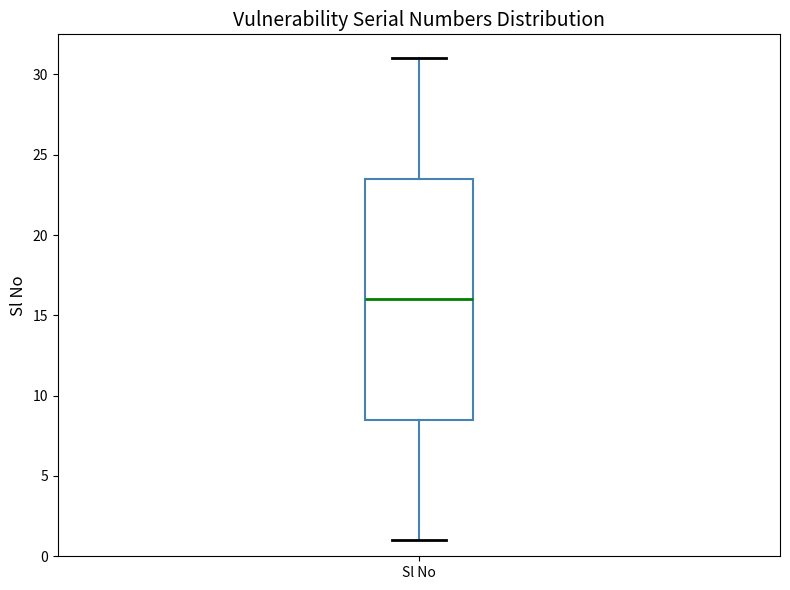

Read this box plot against the y-axis: the position of the median line, the range covered by the box, and the ends of both whiskers. The values are not printed on the chart, so give them approximately, as read against the axis.

median 16.0, box 8.5 to 23.5, whiskers 1.0 to 31.0